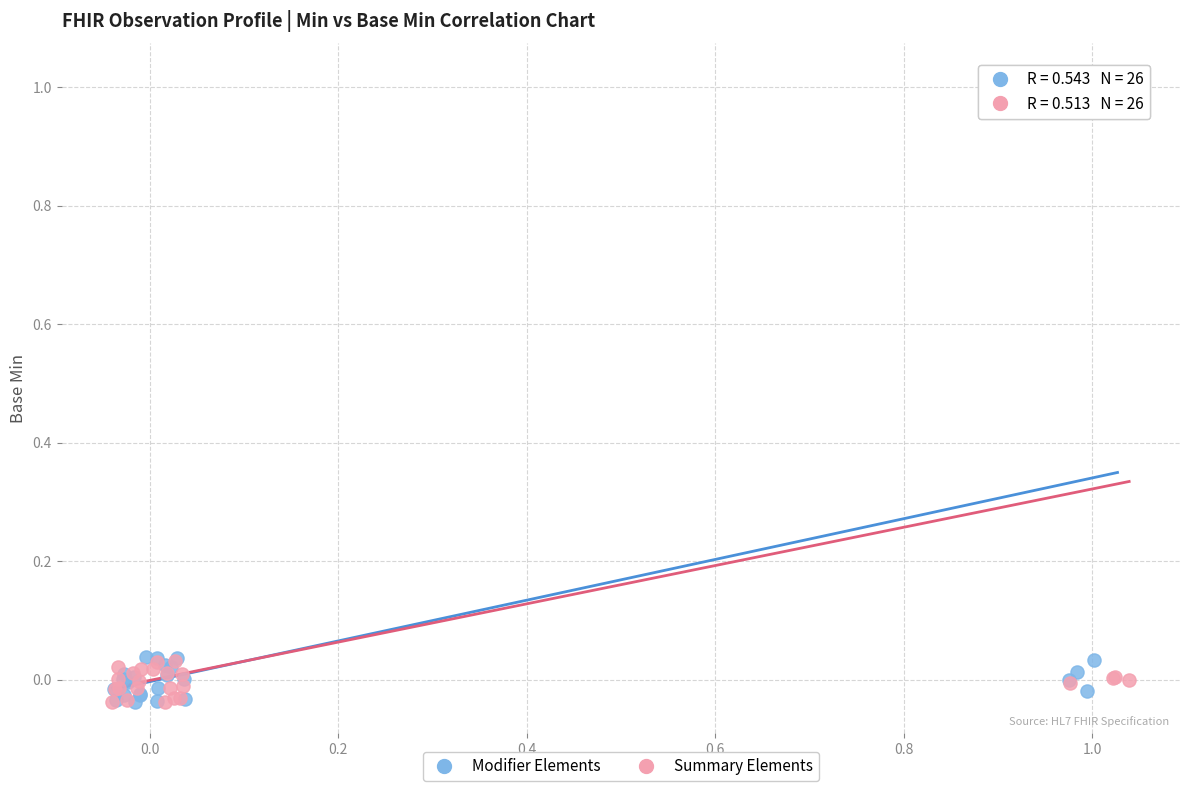

What are all the series names shown in the legend?

Modifier Elements, Summary Elements